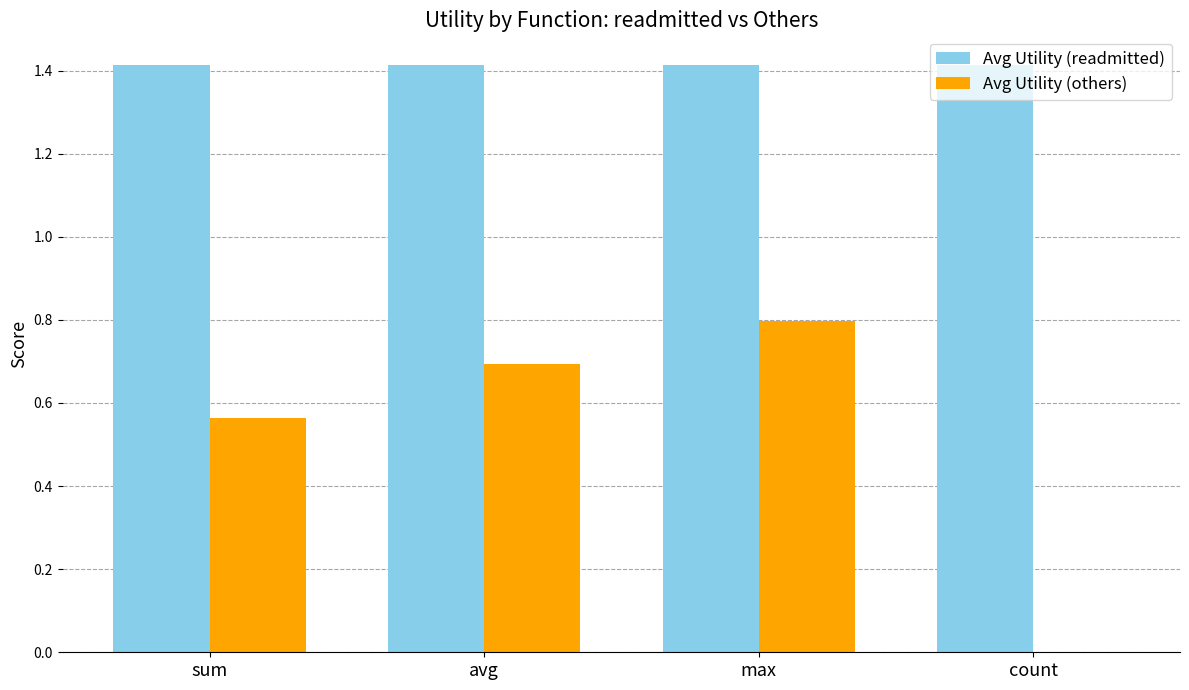

What is the sum of the Avg Utility (readmitted) values at max and count?

2.8